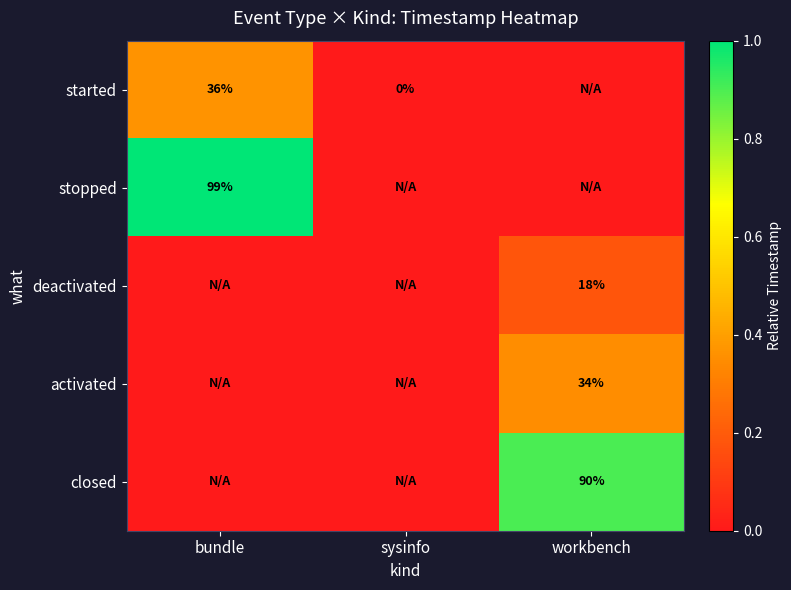

Is it true that deactivated equals 24 at workbench?

False